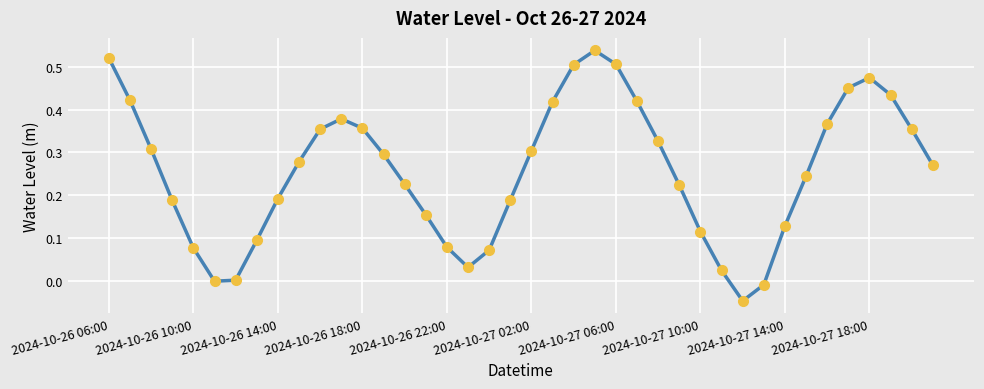

What is the sum of all values?

10.3